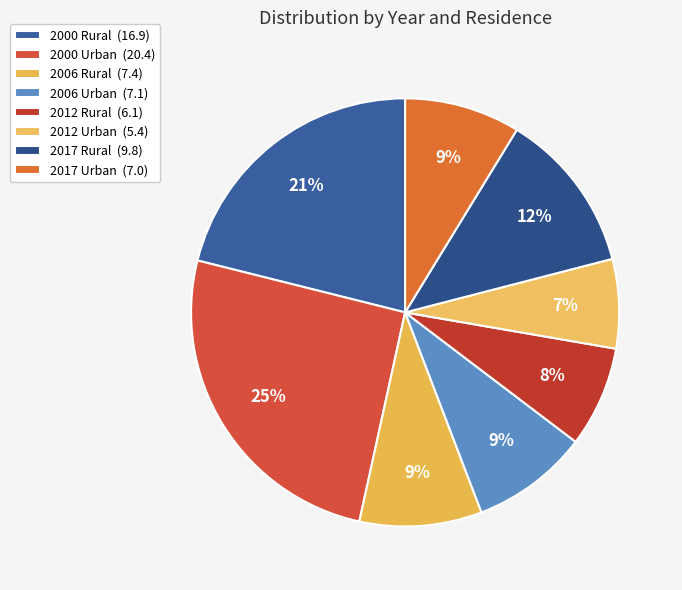

Is the sum of 2006 Rural and 2012 Rural greater than half?

No